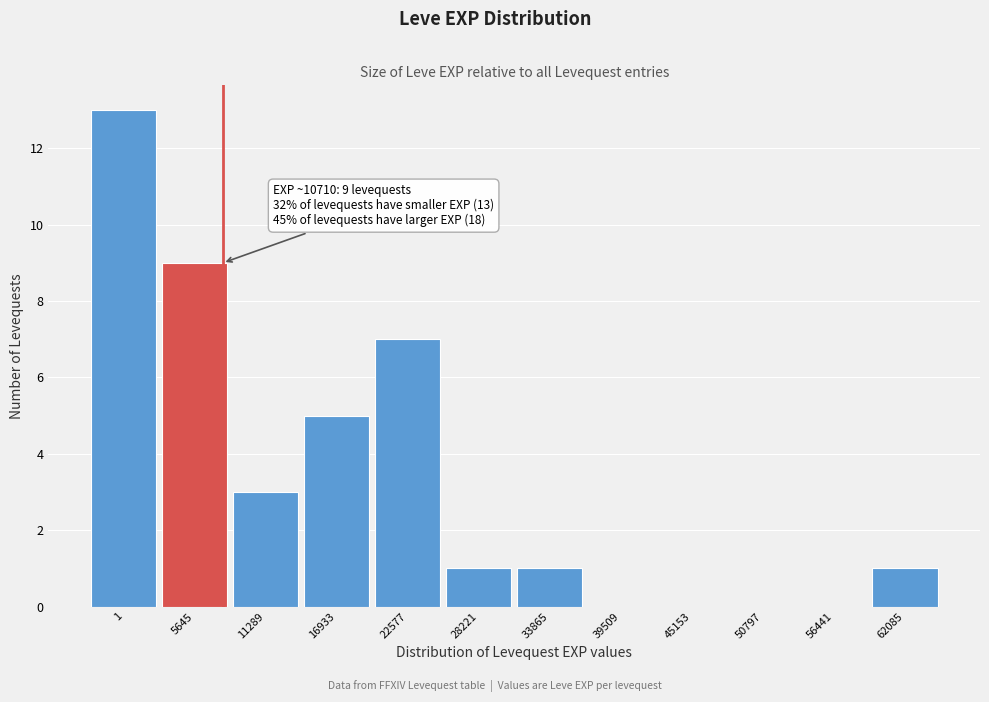

What is the change in value from 1 to 11289?

-10